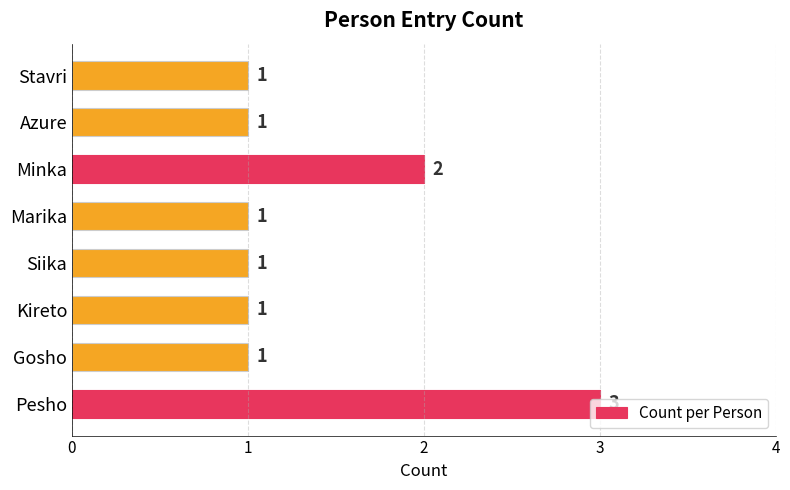

Is it true that the value at Siika is 1?

True